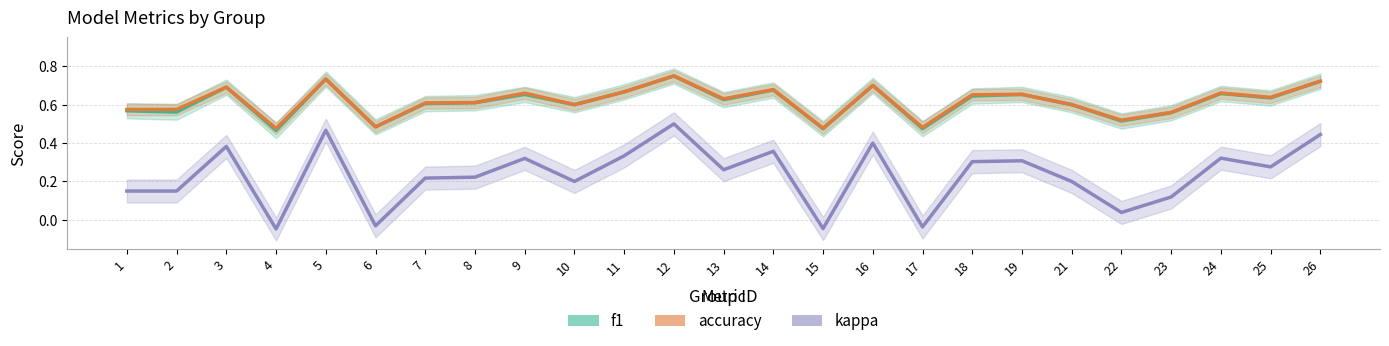

Does the chart have visible grid lines?

Yes